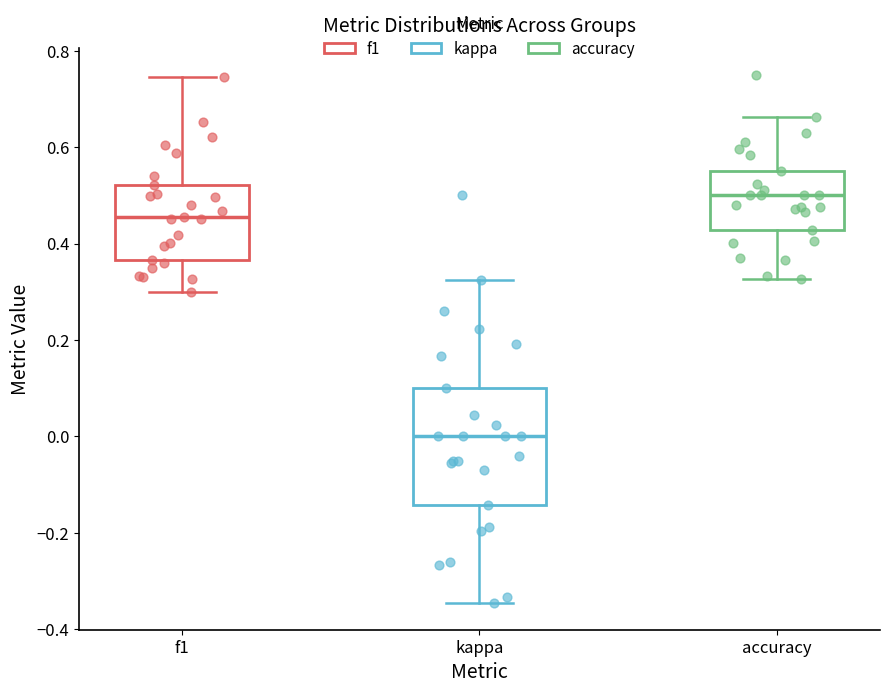

Which box has the highest median line?

accuracy